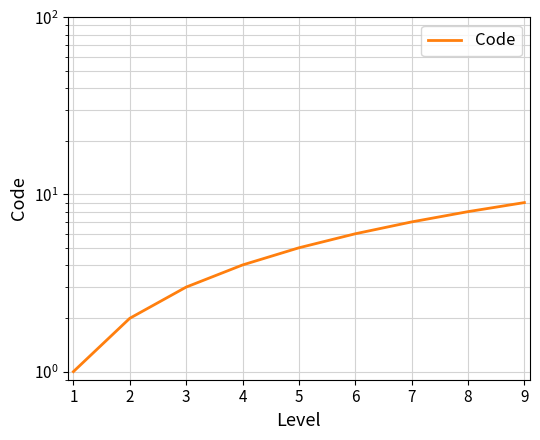

What is the difference between the maximum and minimum values?

8